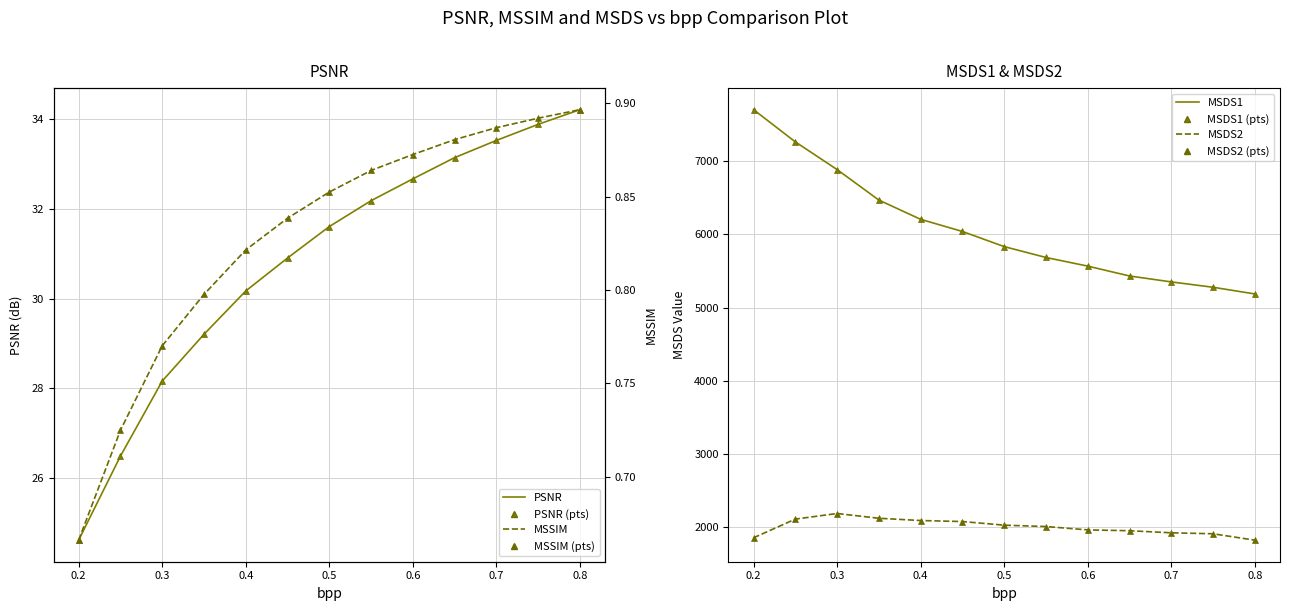

True or false: MSDS1 has a value of 8774.8 at 0.6.

False